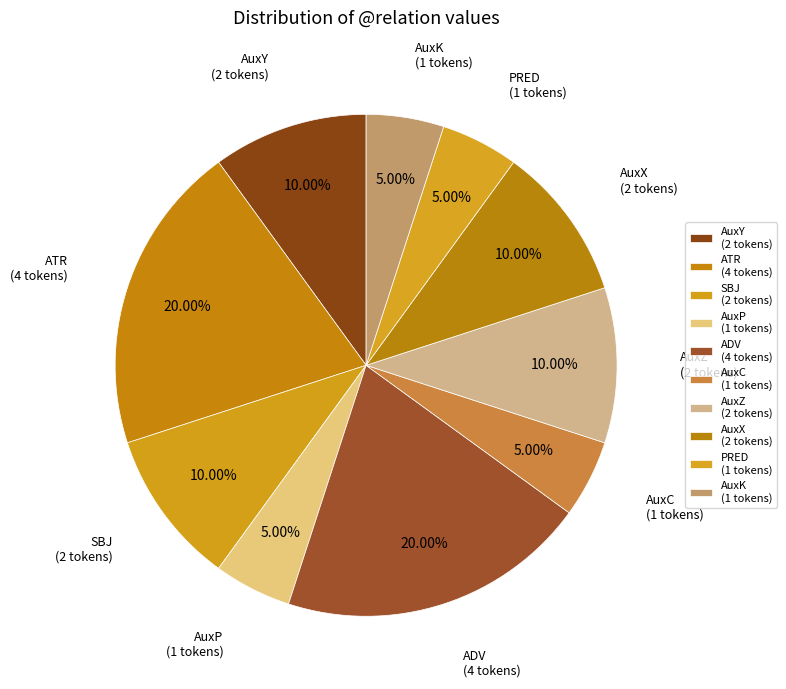

Which slice is the smallest?

AuxP